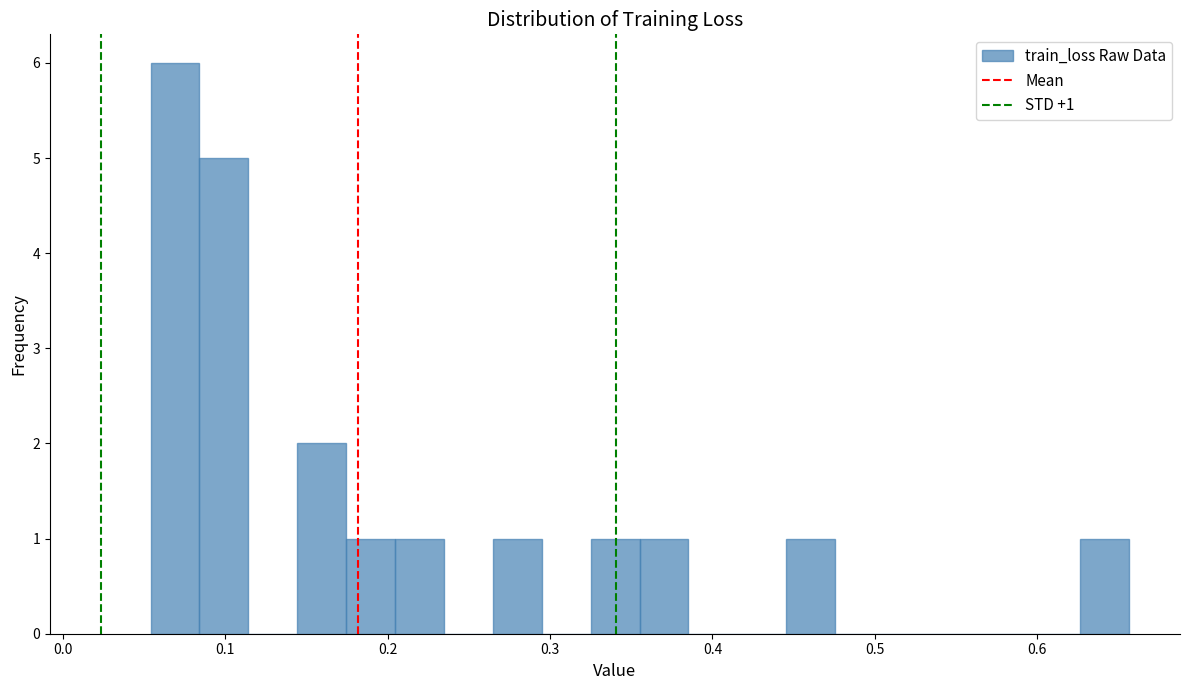

Read against the x-axis, roughly where is the centre of the tallest bar?

0.07